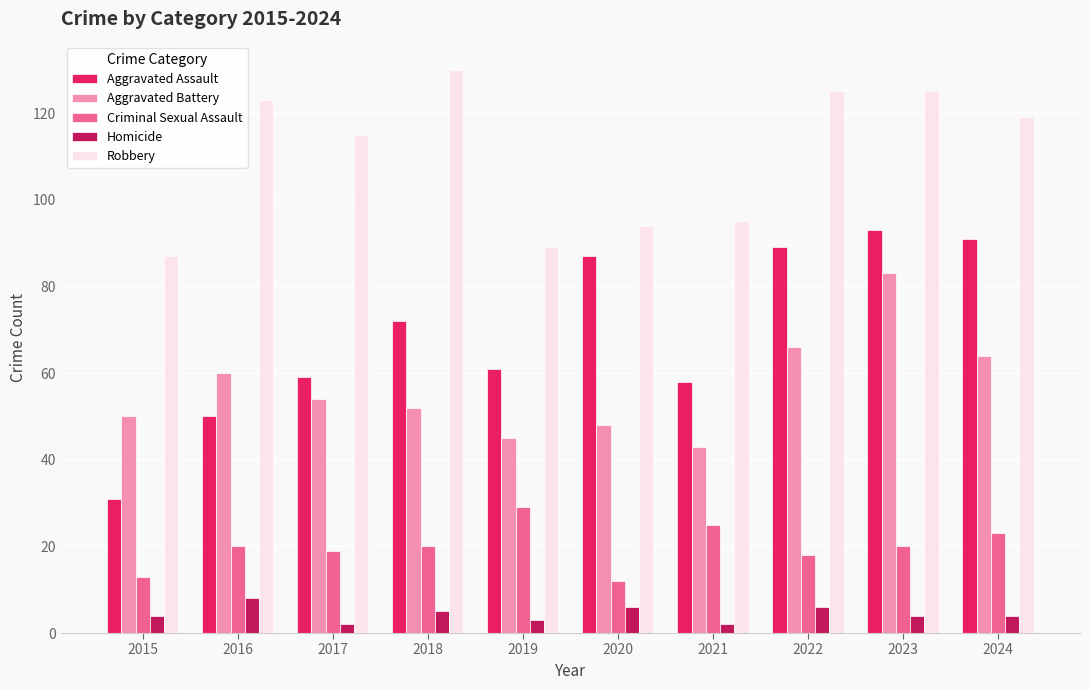

What is the lowest value of the Robbery series?

87